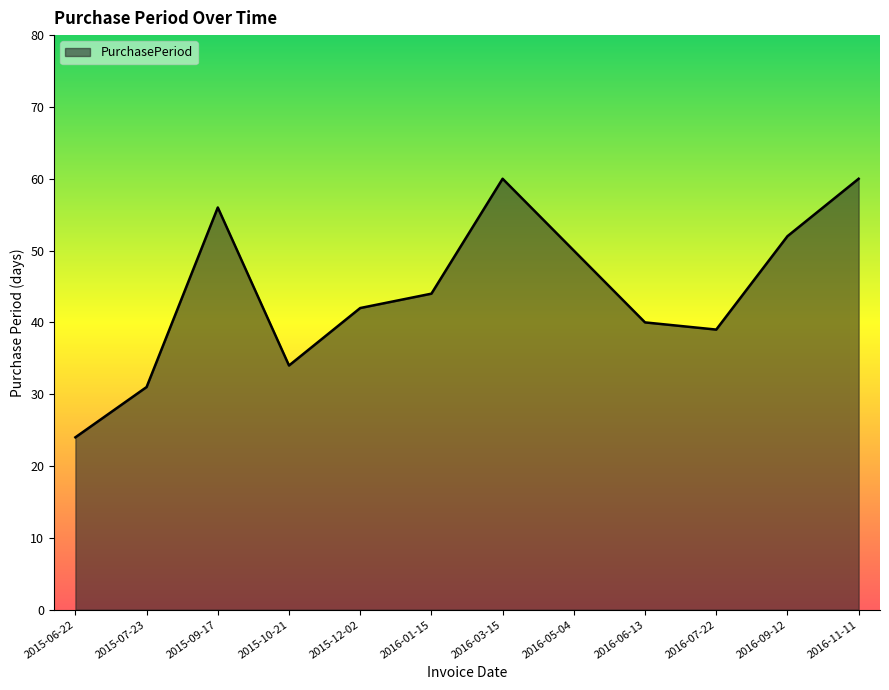

Reading left to right, list all the values displayed in this chart.

2015-06-22=24	2015-07-23=31	2015-09-17=56	2015-10-21=34	2015-12-02=42	2016-01-15=44	2016-03-15=60	2016-05-04=50	2016-06-13=40	2016-07-22=39	2016-09-12=52	2016-11-11=60